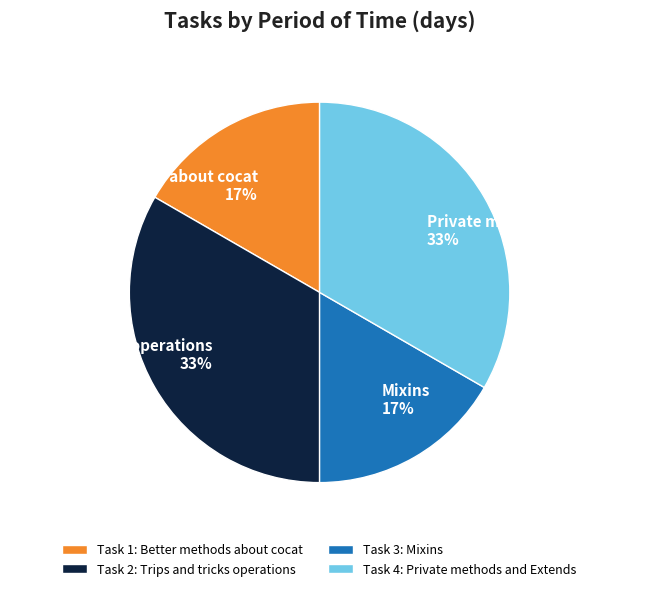

How many segments does this pie chart have?

4